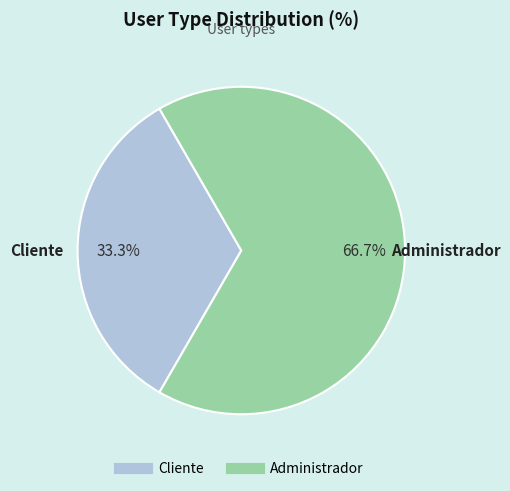

How many slices are in this pie chart?

2